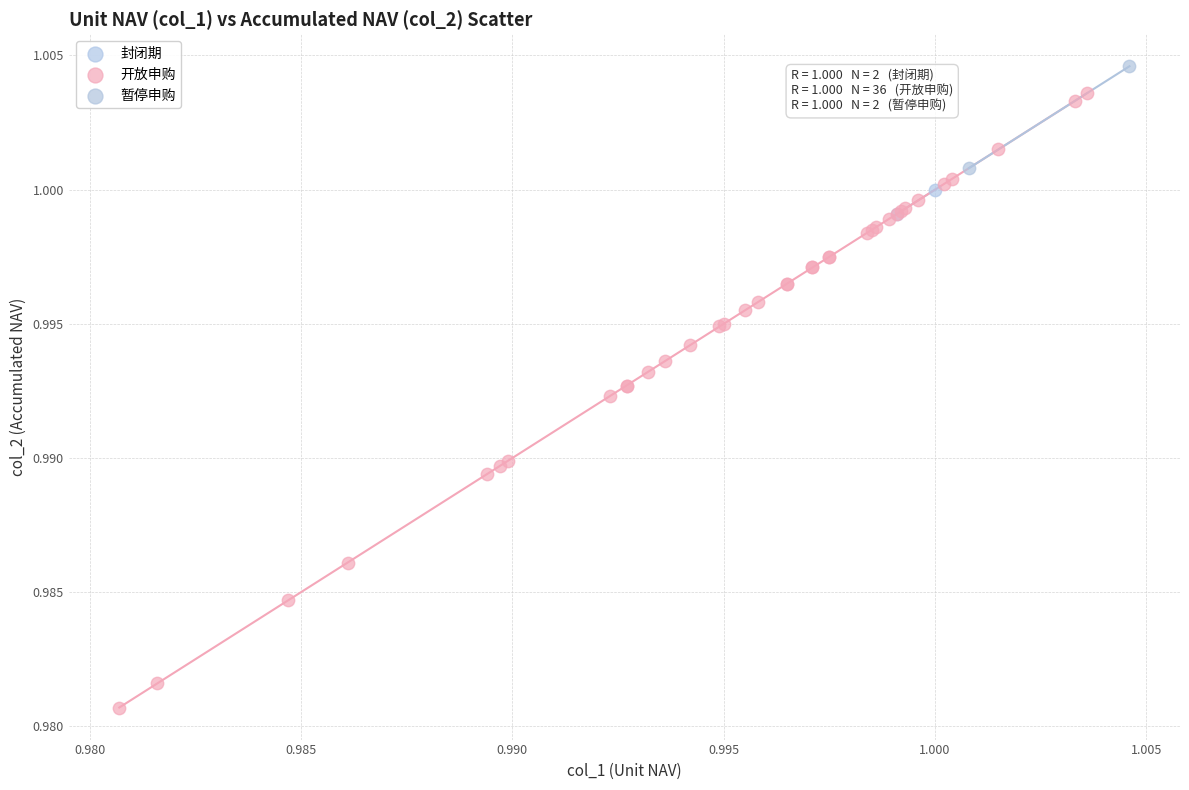

What are all the series names shown in the legend?

封闭期, 开放申购, 暂停申购